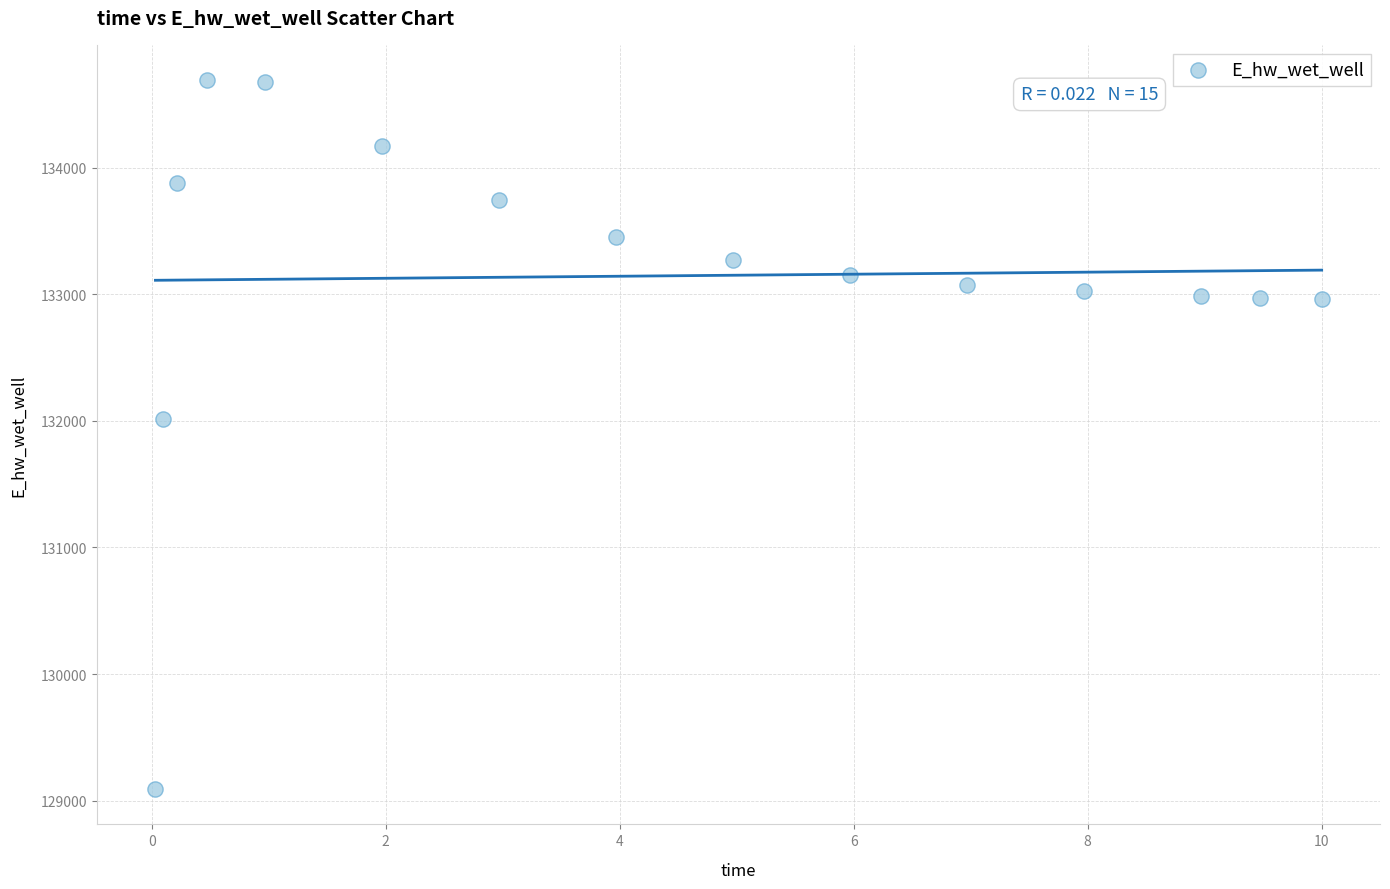

What Y value in the scatter plot is closest to 131891?

132013.3